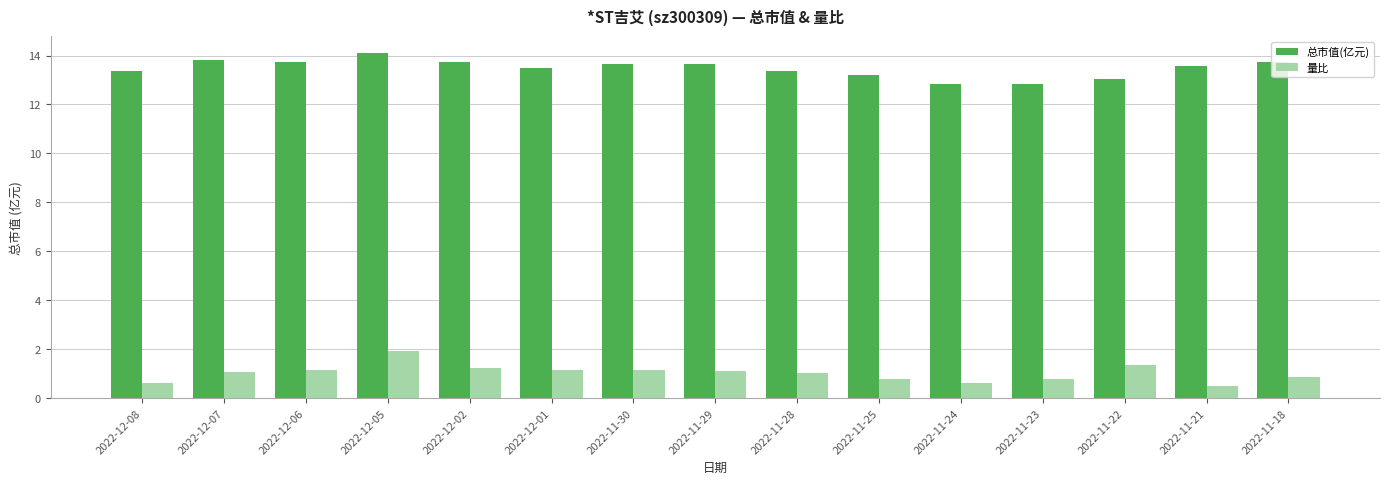

True or false: 总市值(亿元) has a value of 6.2 at 2022-12-01.

False